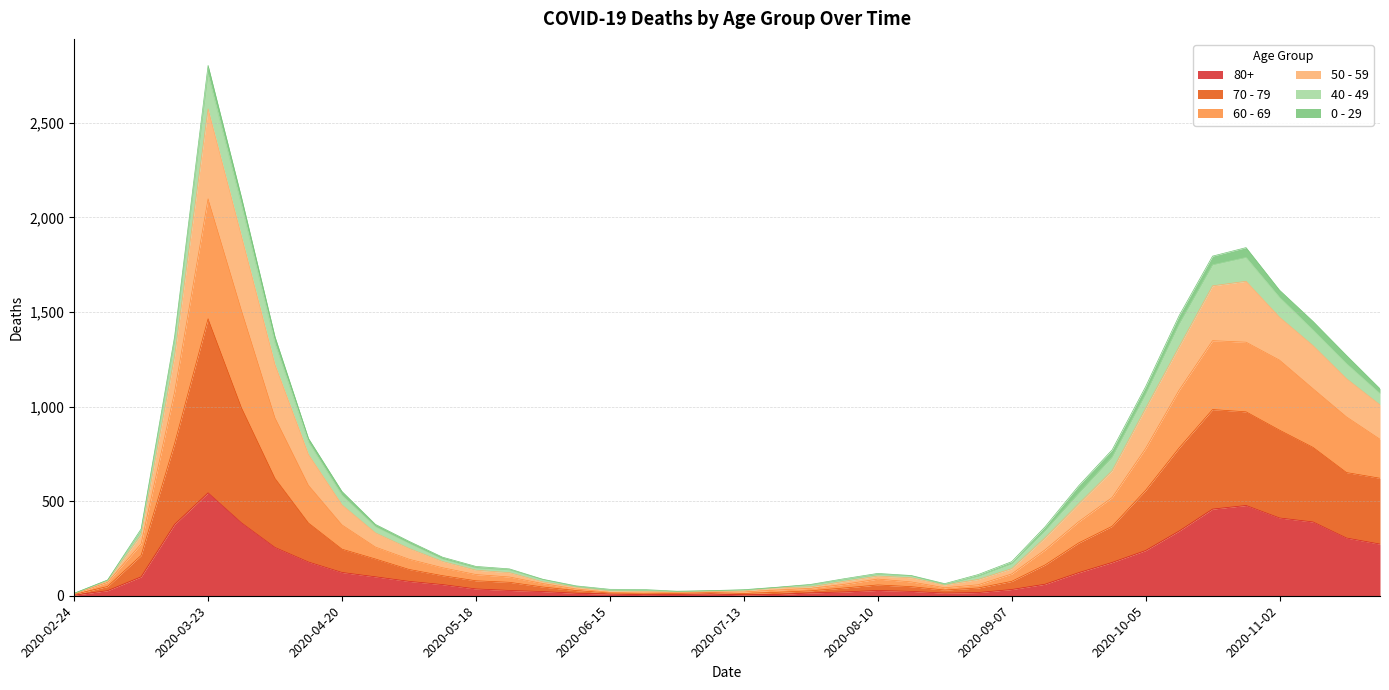

At which category is the sum across all series the highest?

2020-03-23